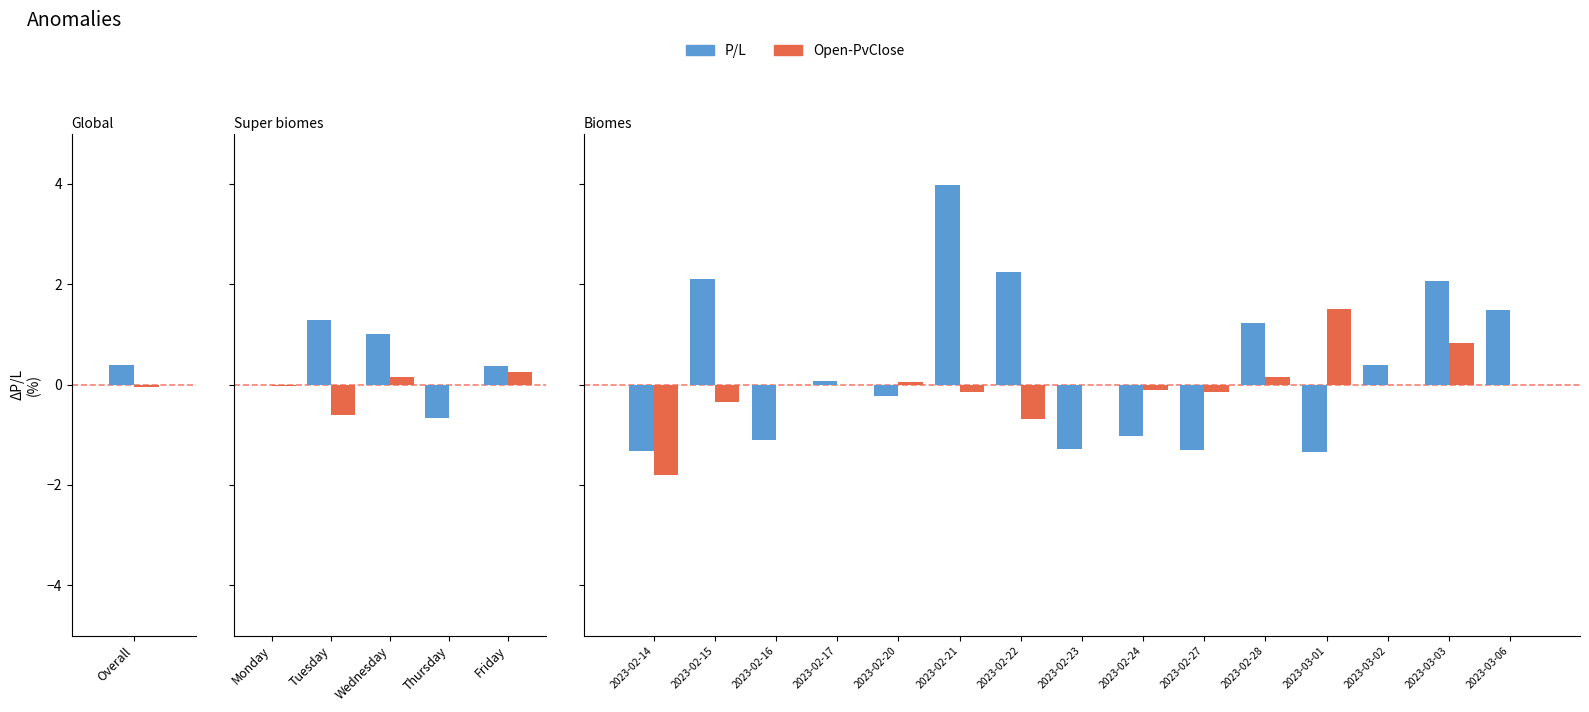

Which series has the largest total across all categories?

P/L